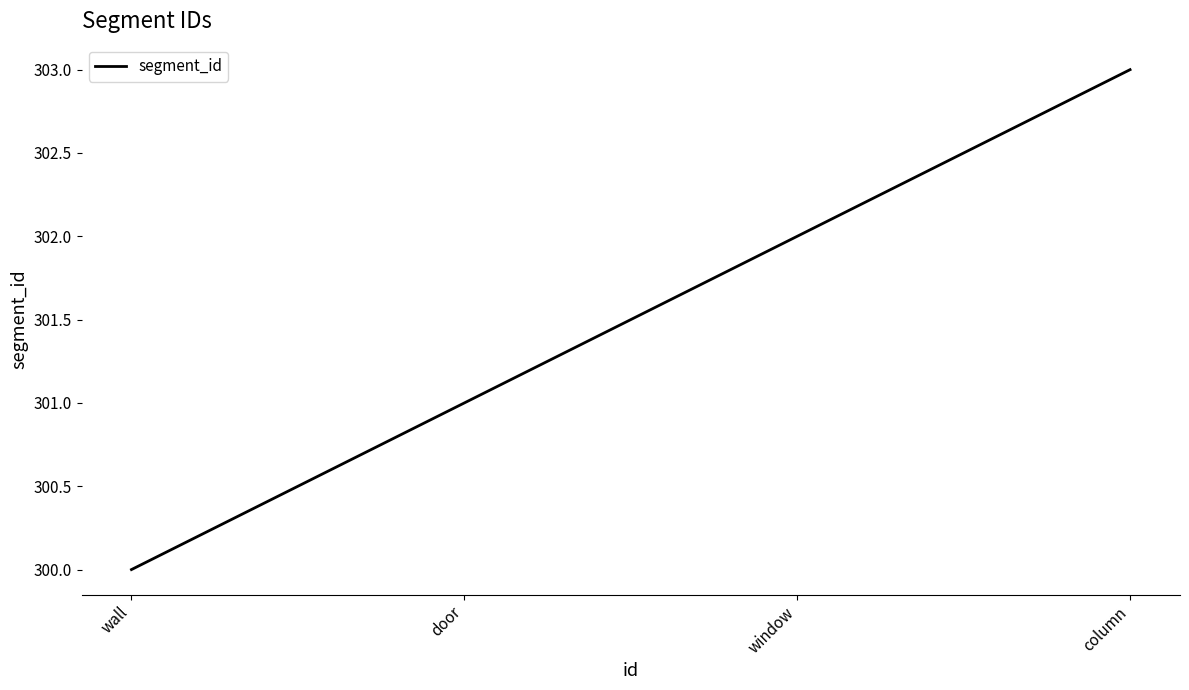

What is the smallest value displayed?

300